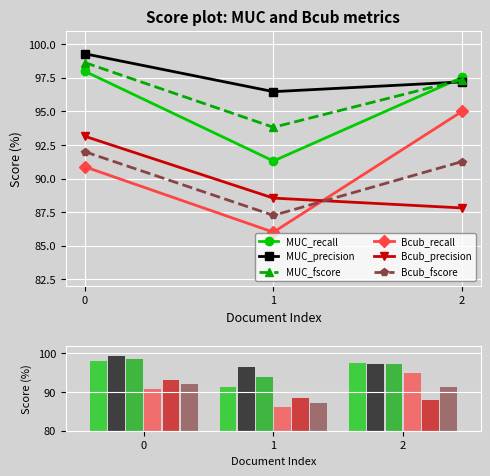

What is the greatest value displayed?

99.3